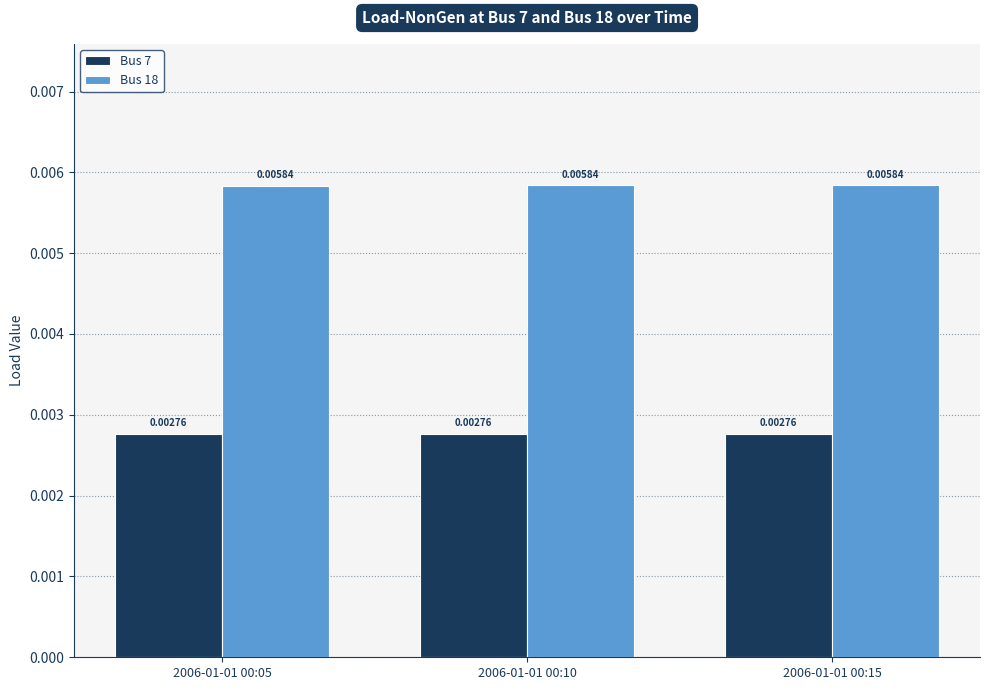

How many series are shown in this chart?

2